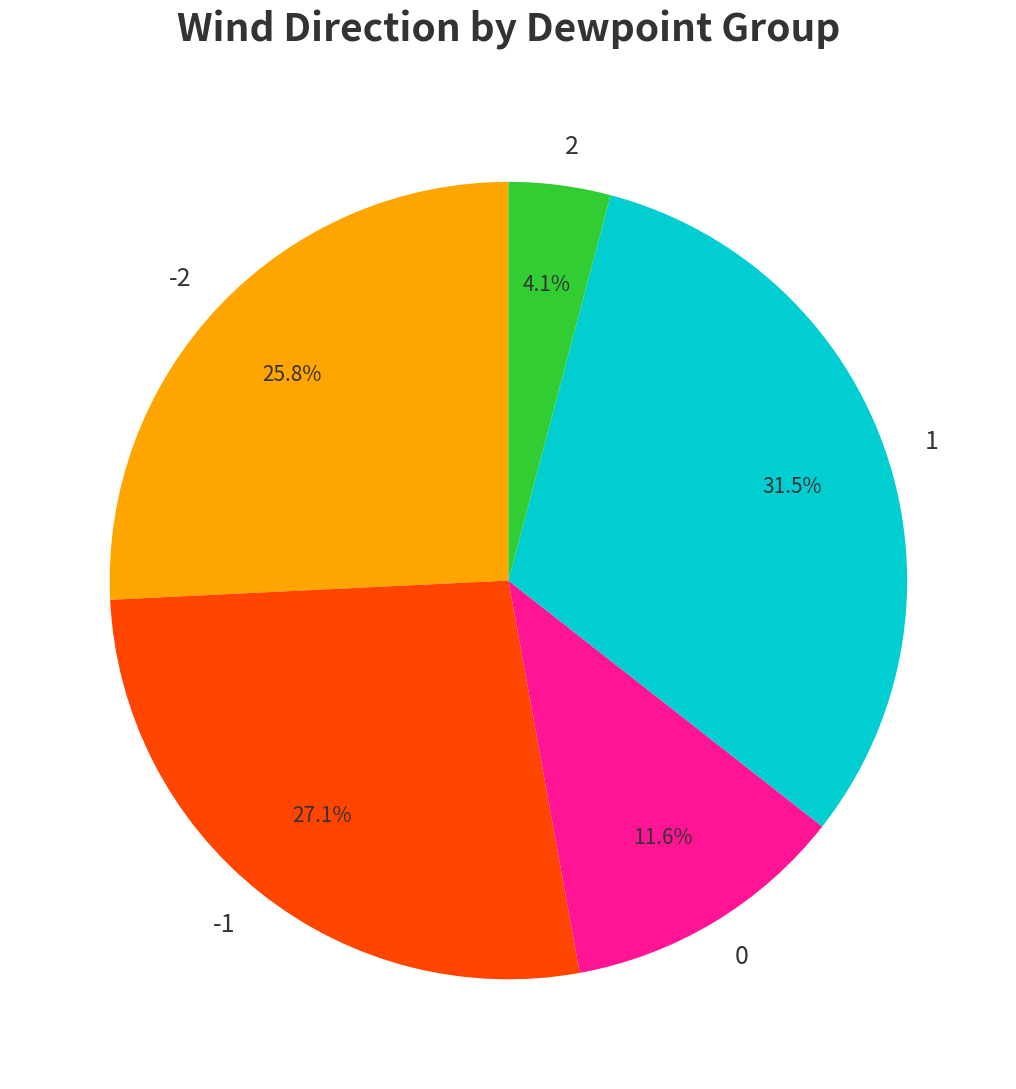

What is the largest slice in the pie chart?

1